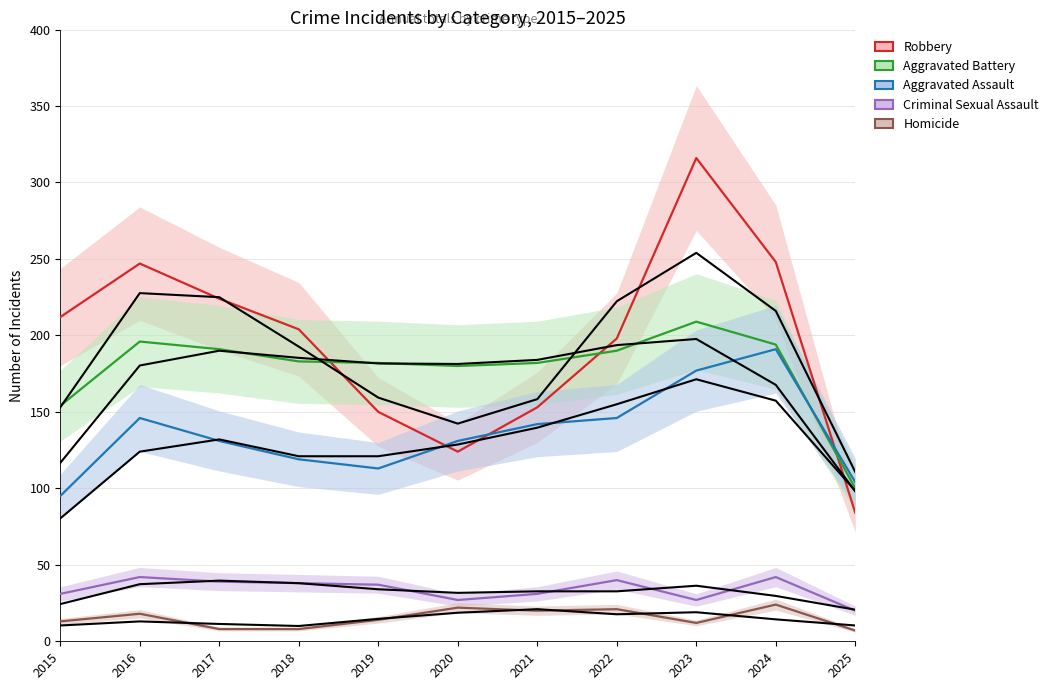

What is the value of the Criminal Sexual Assault point at the 5th from the left?

37